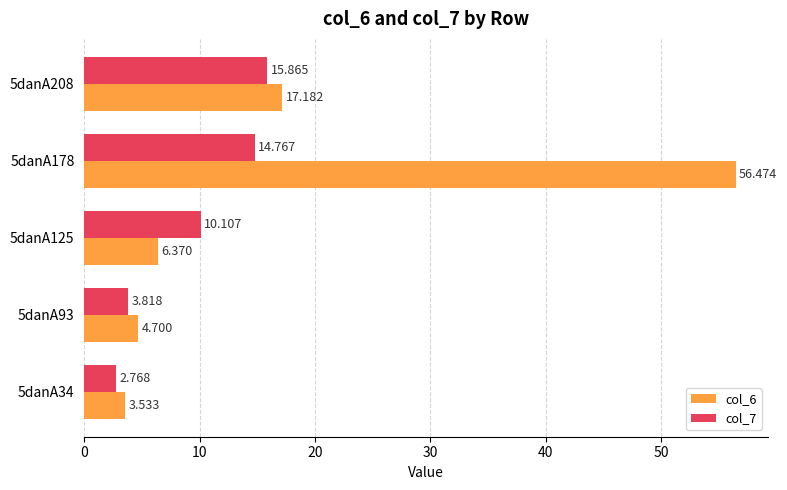

Is the value of col_6 at 5danA178 greater than the value of col_7 at 5danA208?

Yes